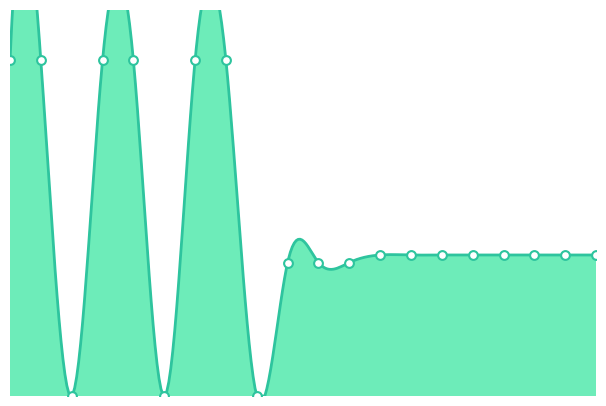

What is the ratio of the value at 6.1 to the value at 3.1?

1.1